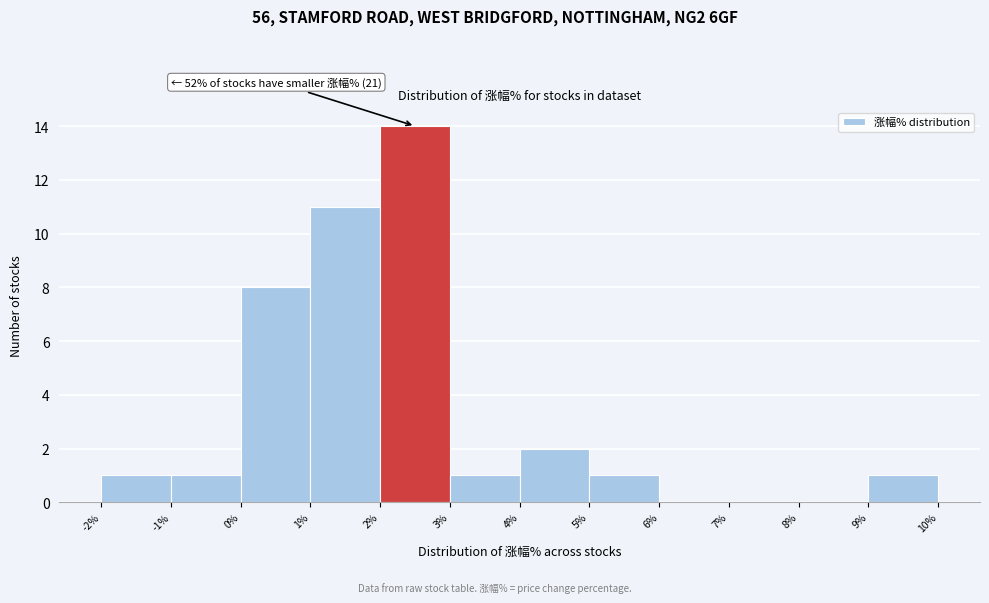

Over which range of the x-axis is the bar tallest?

2% to 3%